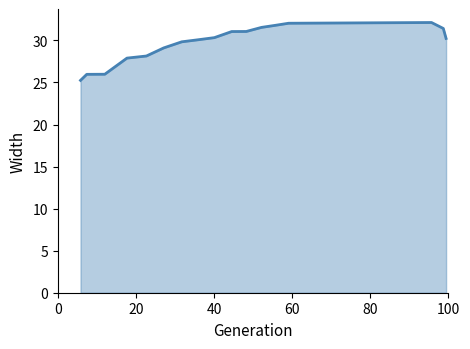

What is the greatest value displayed?

32.1